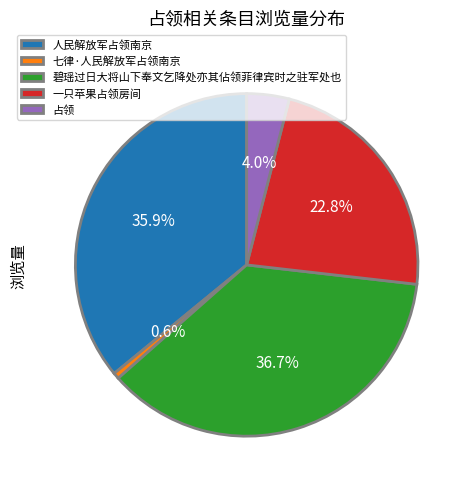

Do 七律·人民解放军占领南京 and 碧瑶过日大将山下奉文乞降处亦其佔领菲律宾时之驻军处也 together represent more than half of the pie?

No